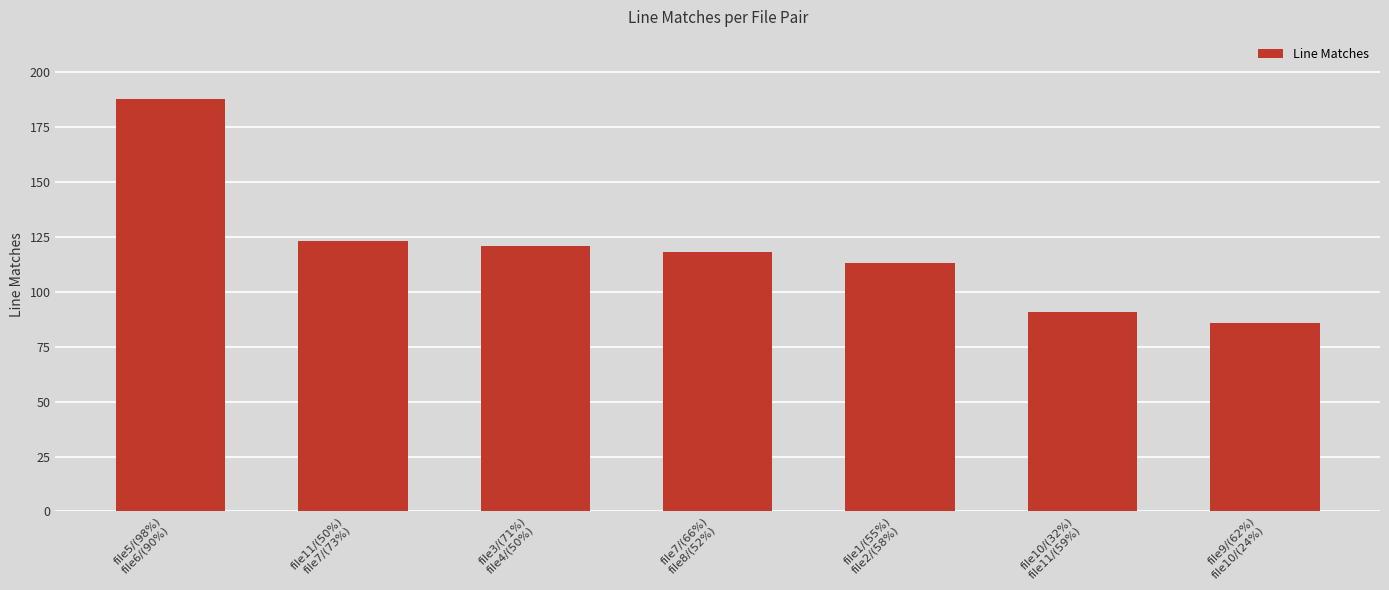

List the labels in order of value, largest first.

file5/(98%)
file6/(90%), file11/(50%)
file7/(73%), file3/(71%)
file4/(50%), file7/(66%)
file8/(52%), file1/(55%)
file2/(58%), file10/(32%)
file11/(59%), file9/(62%)
file10/(24%)